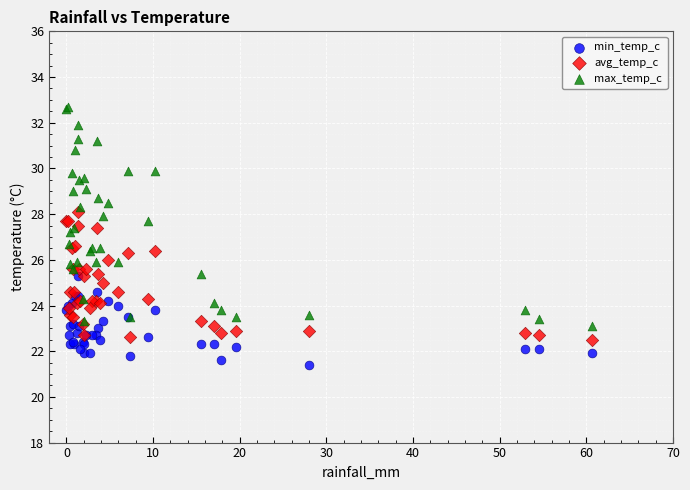

What are all the series names shown in the legend?

min_temp_c, avg_temp_c, max_temp_c